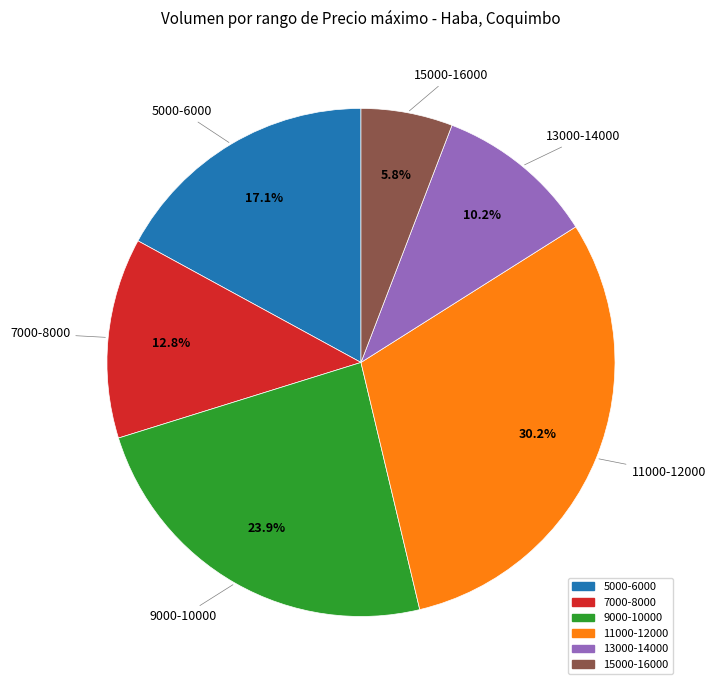

Does any single category account for the majority?

No